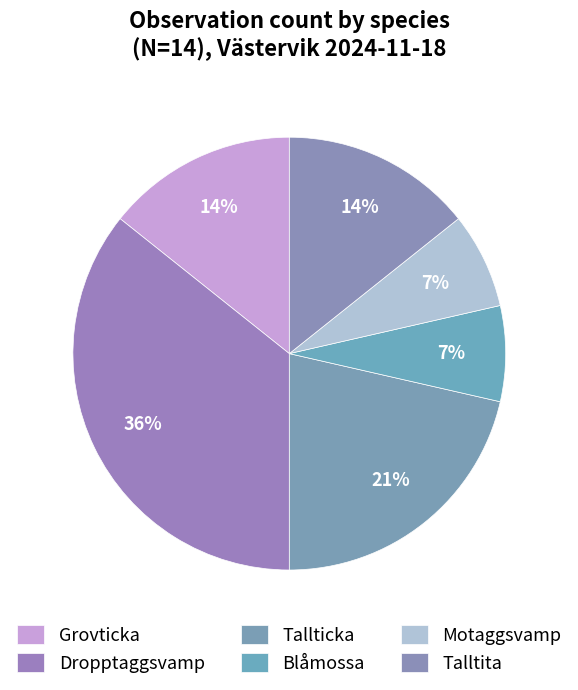

The Tallticka slice represents 35% of the pie. True or false?

False